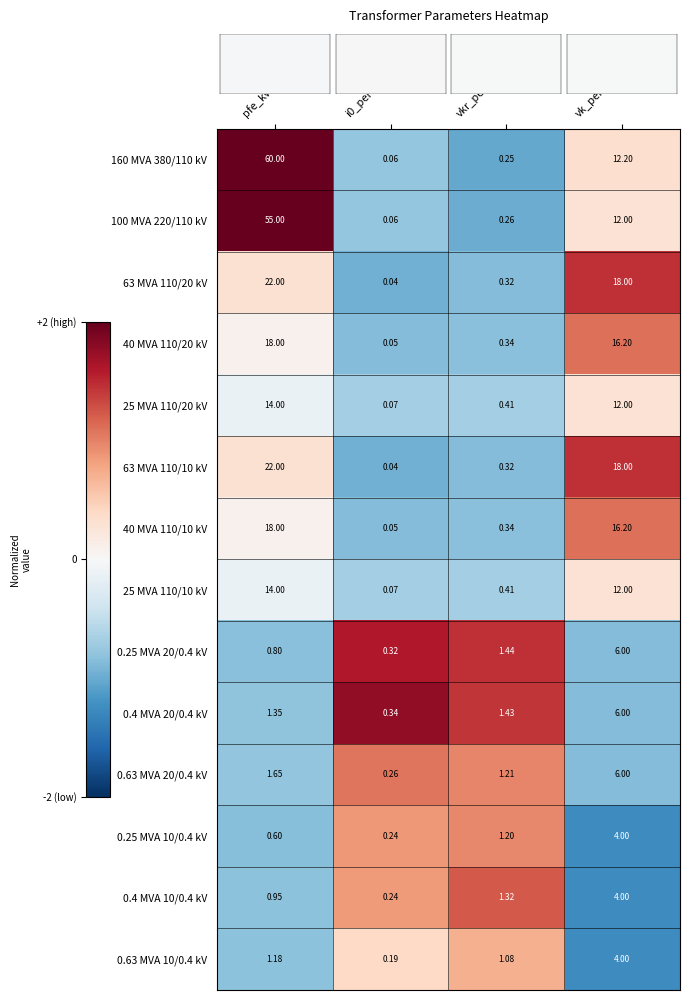

At which label is 25 MVA 110/20 kV closest to 7?

vk_percent